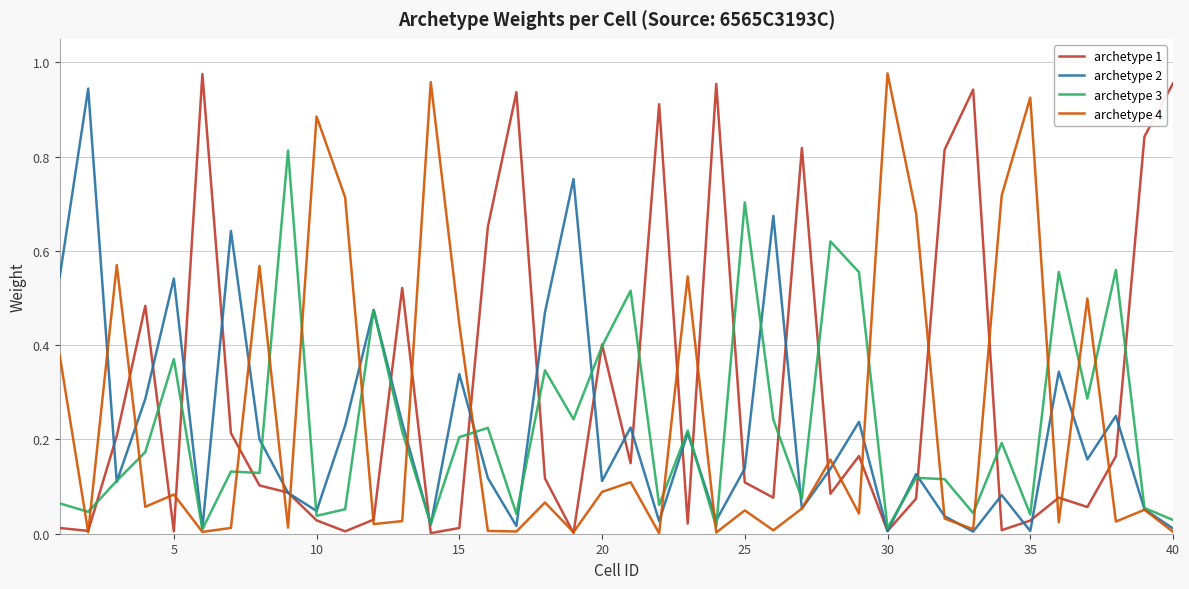

Which series has the largest total across all categories?

archetype 1